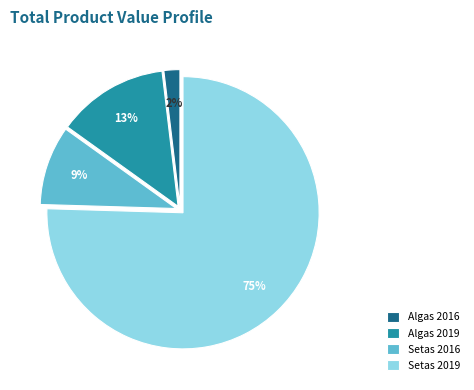

Rank the categories by value from highest to lowest.

Setas 2019, Algas 2019, Setas 2016, Algas 2016